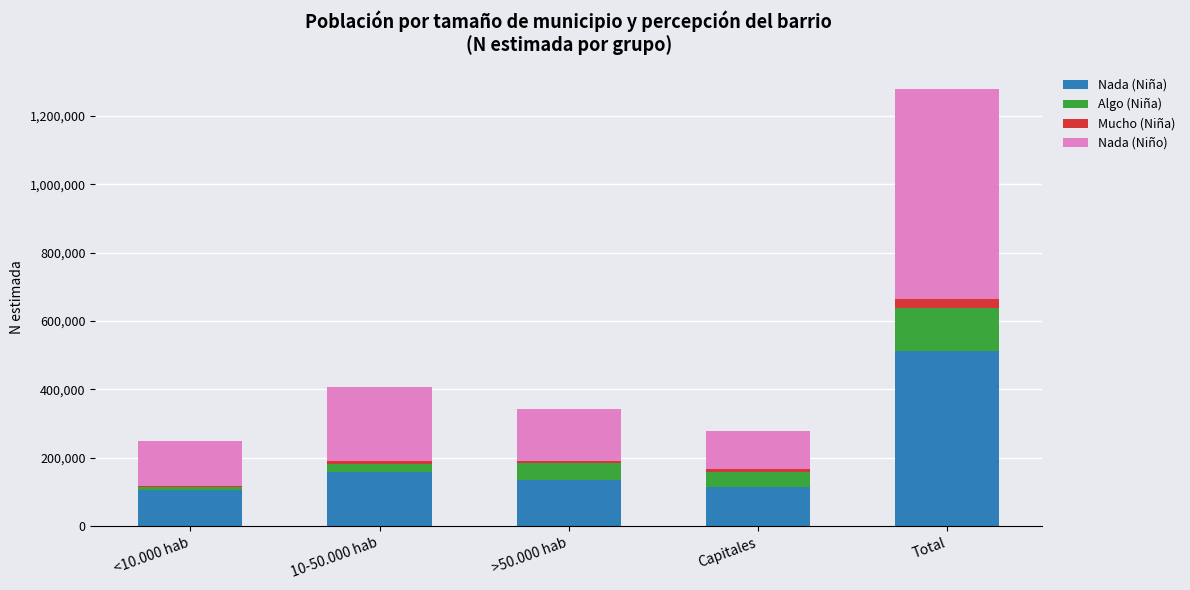

What is the maximum value for Nada (Niña)?

512019